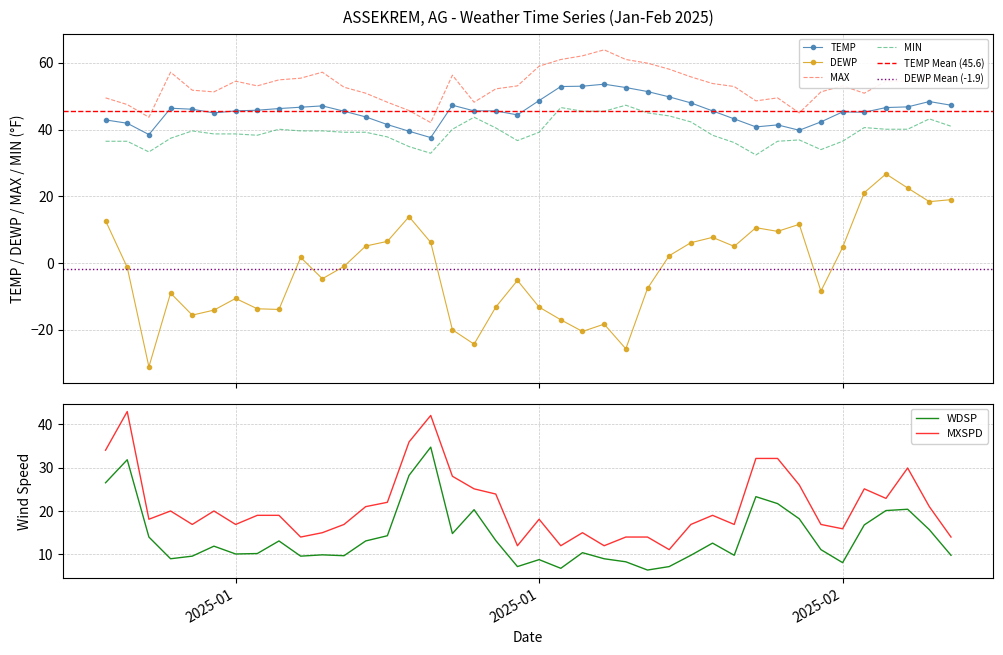

At which label does MIN reach its minimum?

2025-01-31